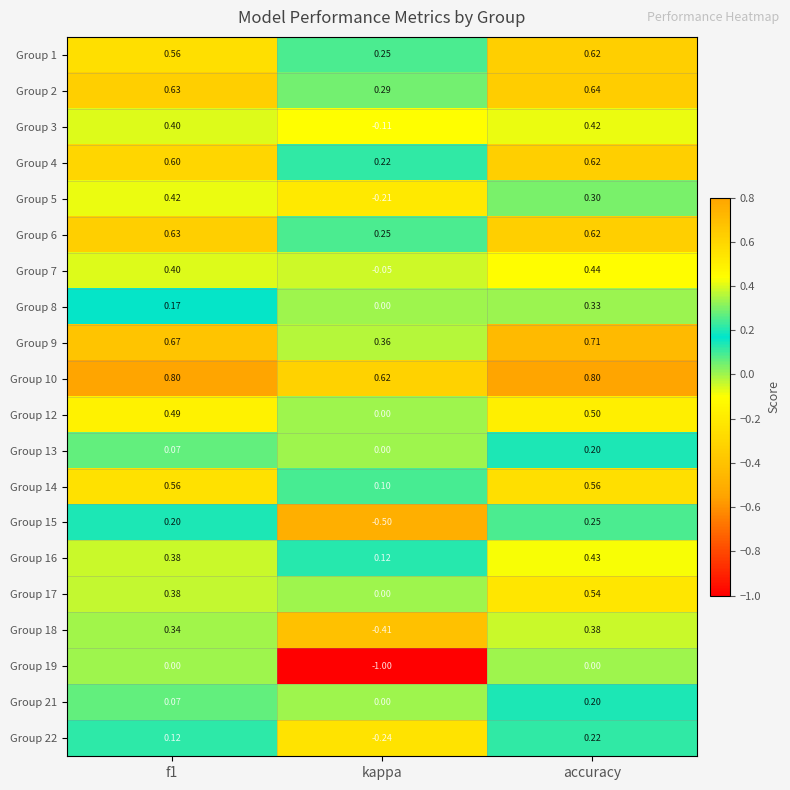

Is the value of Group 8 at accuracy greater than the value of Group 6 at accuracy?

No